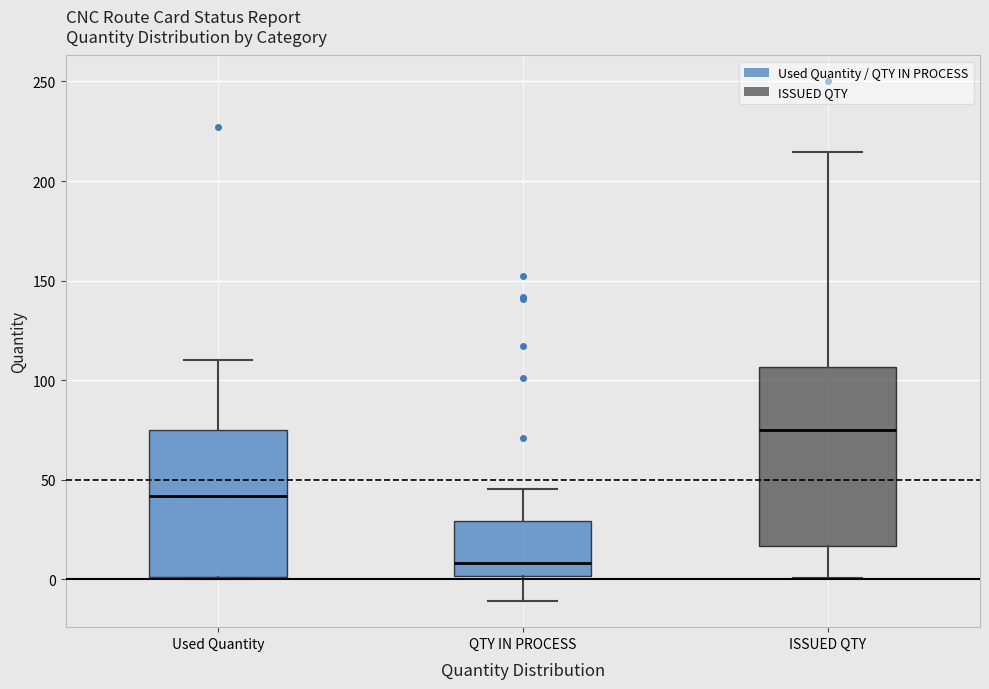

Which box's median line is the highest?

ISSUED QTY